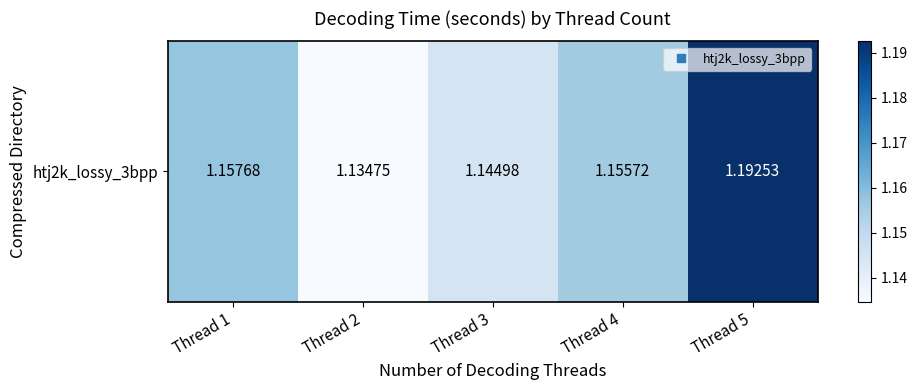

Where is the data nearest to the value 1?

Thread 2